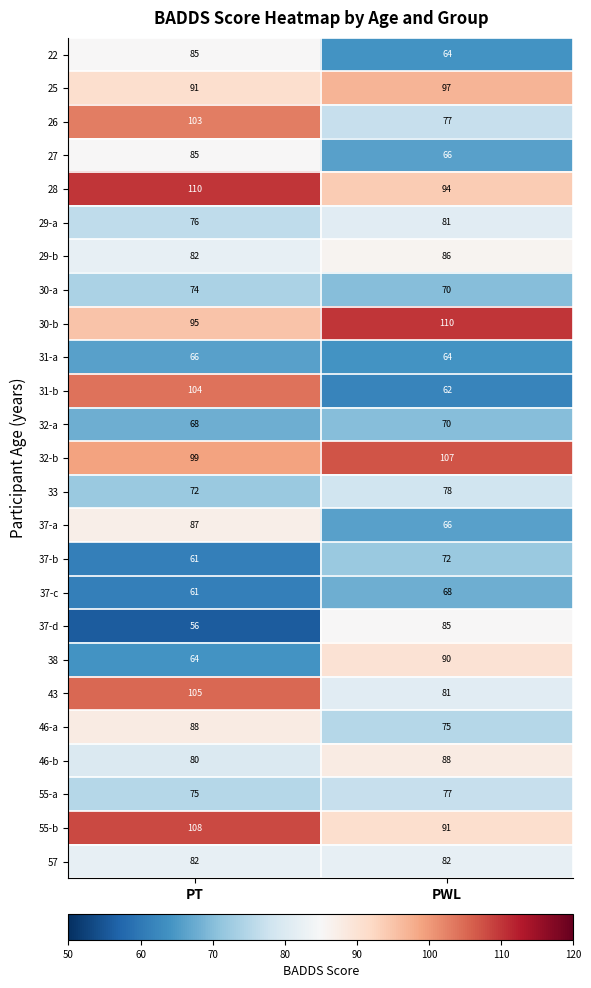

Rank the categories by 38 value from highest to lowest.

PWL, PT